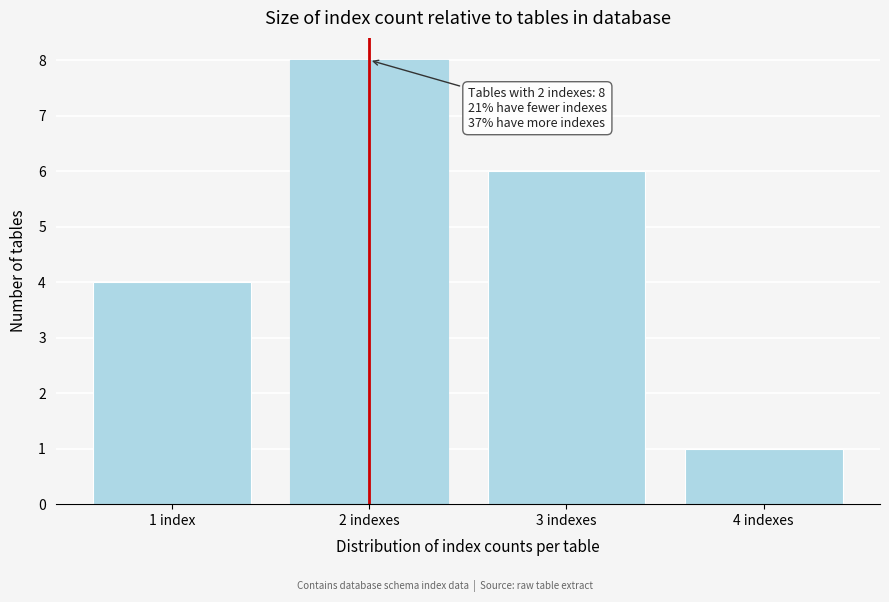

Reading right to left, extract all data points from this chart.

1	6	8	4